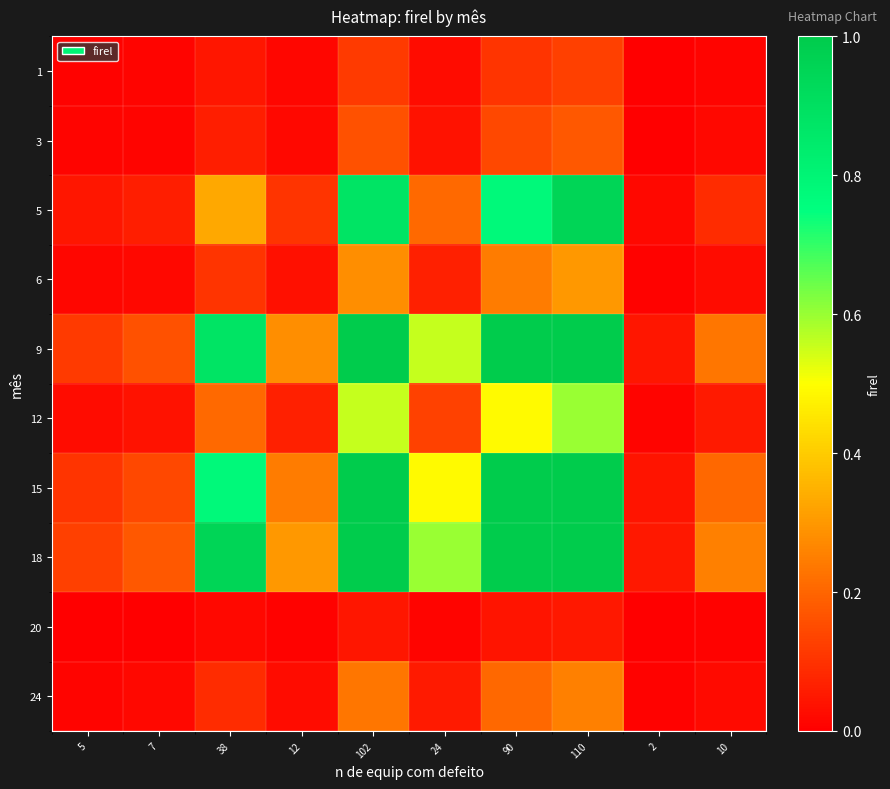

At 90, list the series in order from largest to smallest.

9, 15, 18, 5, 12, 6, 24, 3, 1, 20